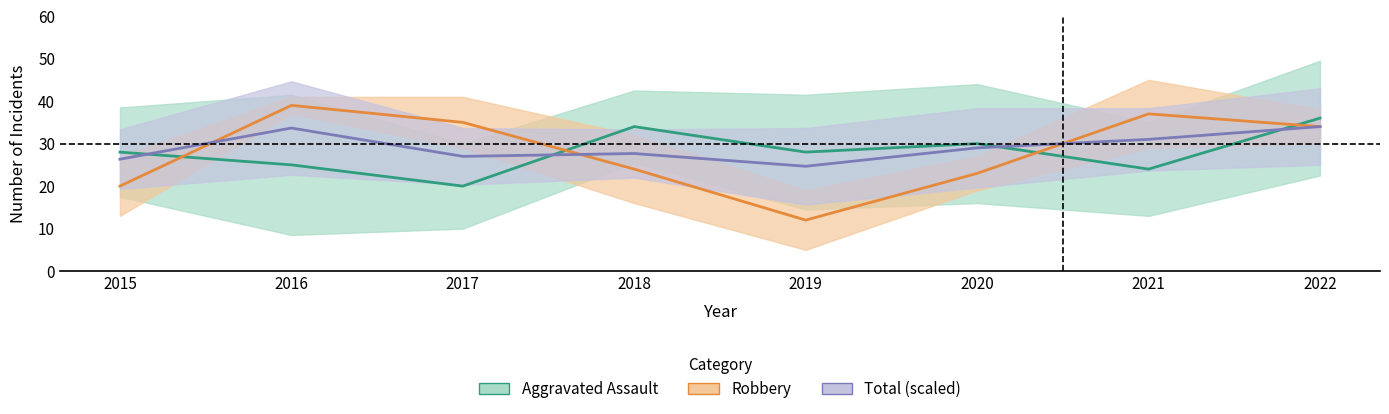

What is the difference between the maximum and second lowest values in the Aggravated Assault series?

12.0